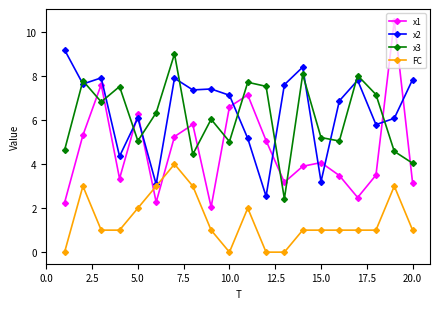

How many lines are shown in the chart?

4